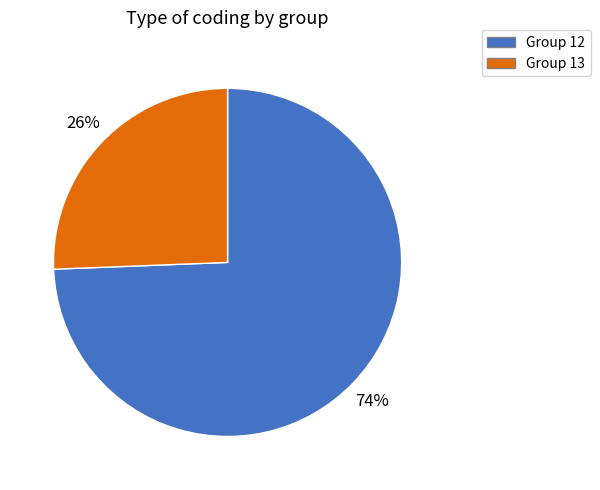

Is there any slice that represents more than half of the pie?

Yes